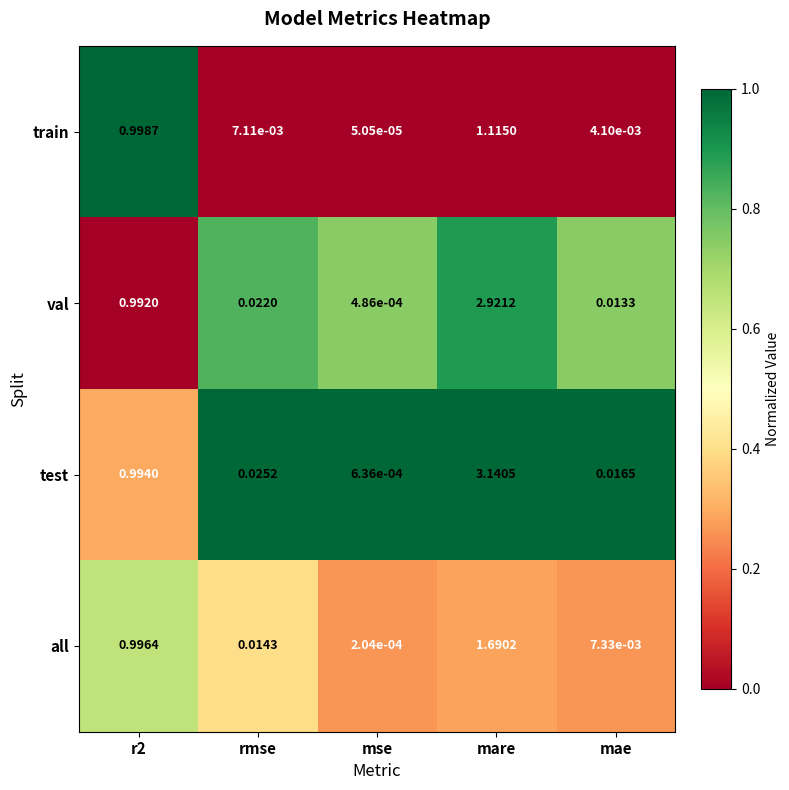

Which category has the highest value in the test series?

mare